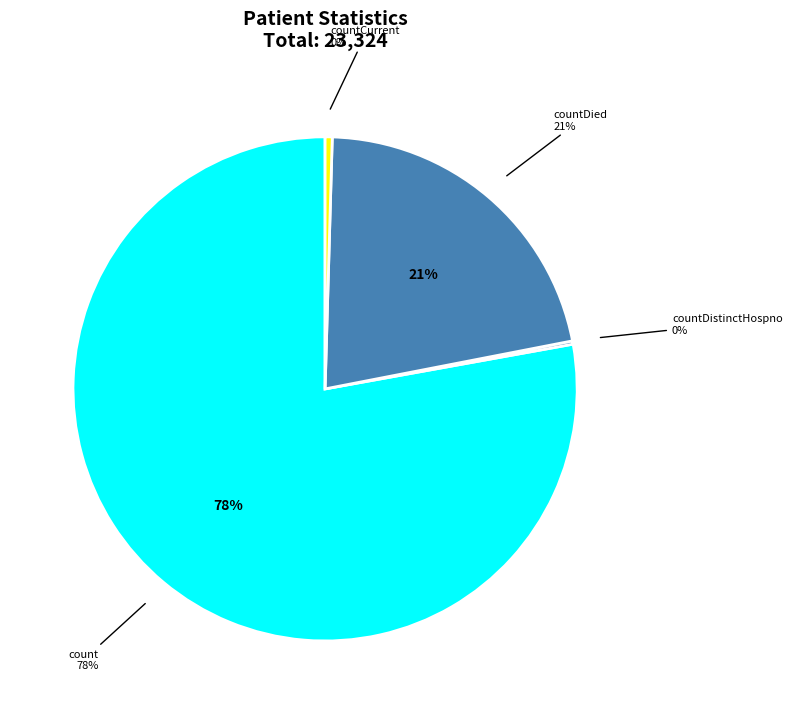

To the nearest percent, what is the combined percentage of countDied and countCurrent?

22%